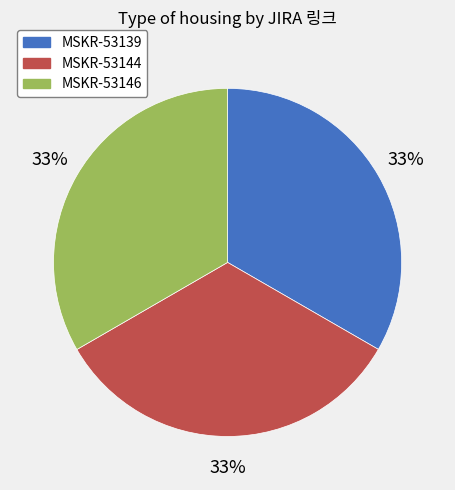

How many segments does this pie chart have?

3